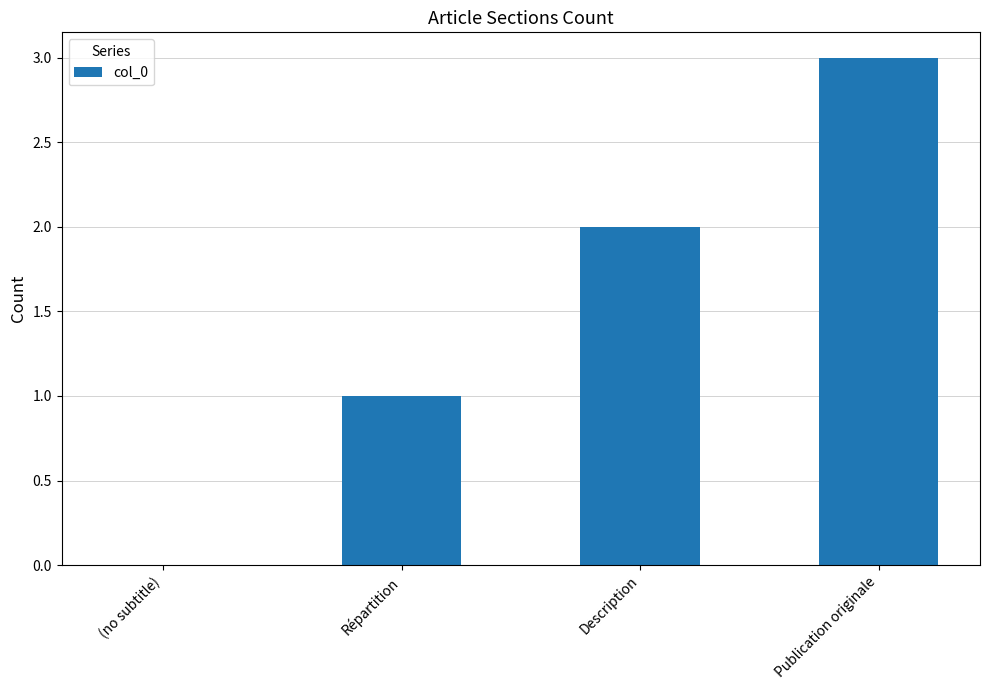

How many distinct data groups are displayed?

1